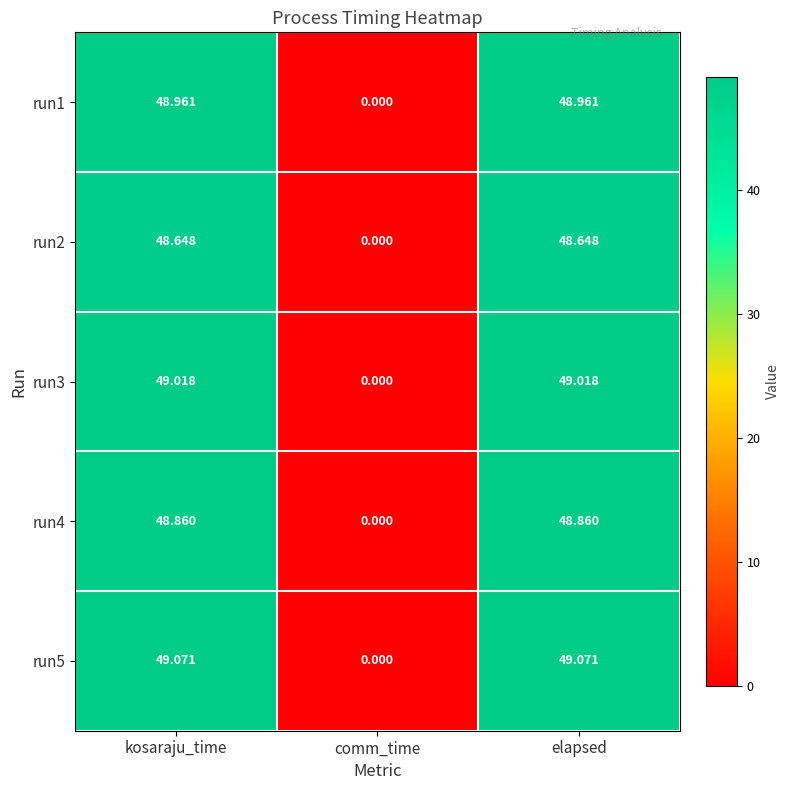

How many distinct data groups are displayed?

5